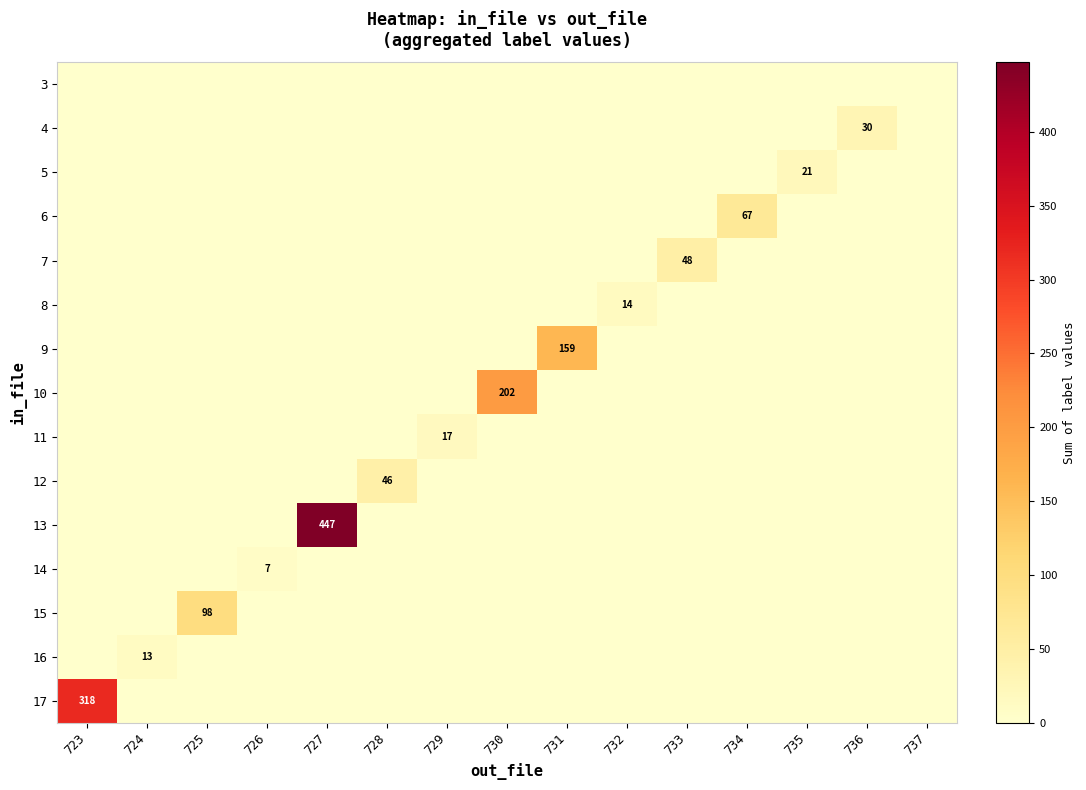

True or false: 15 has a value of 98 at 725.

True